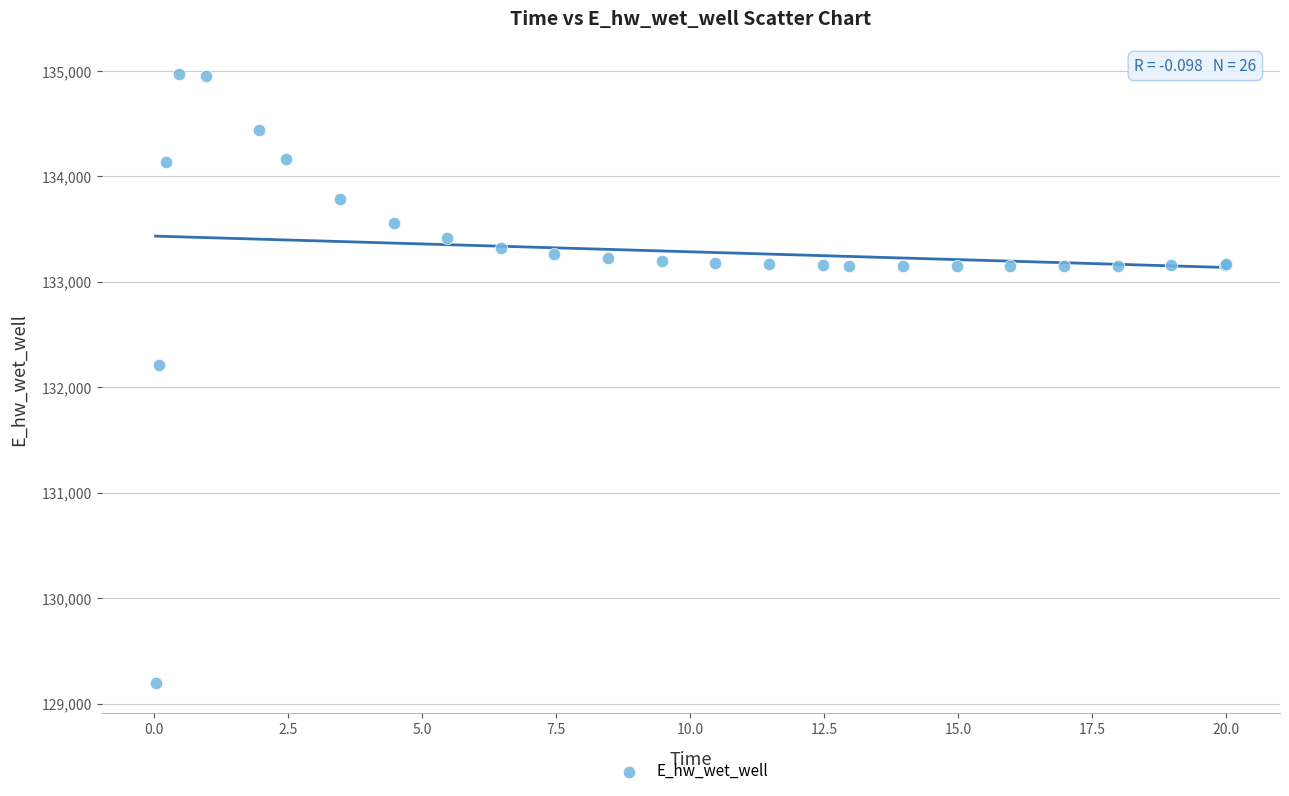

What Y value in the scatter plot is closest to 132081?

132207.4